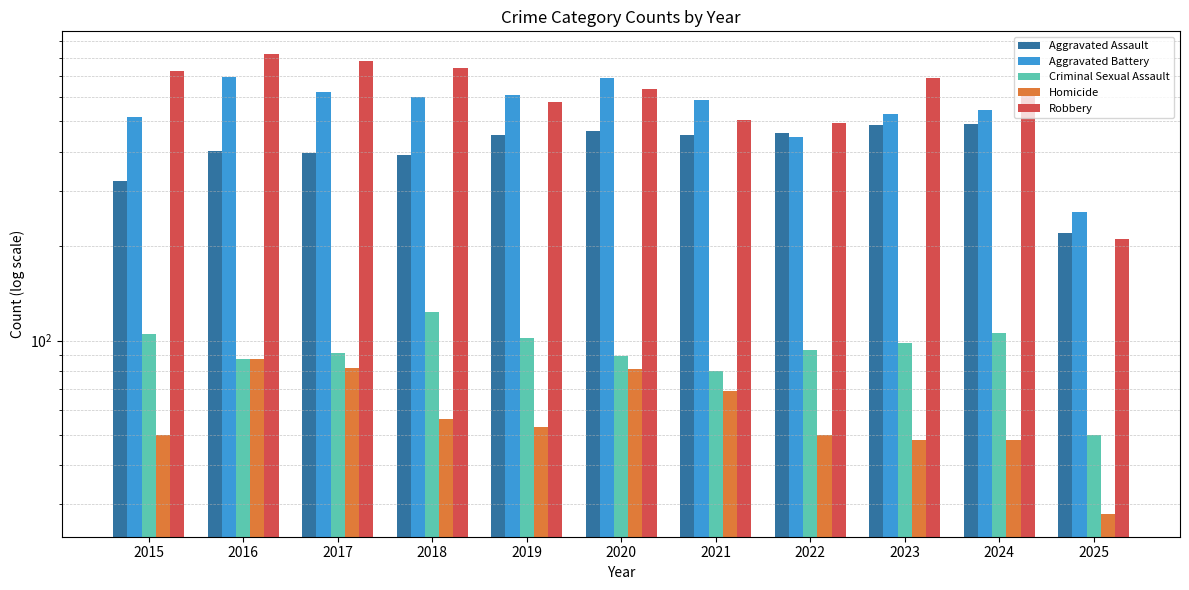

At which label is Criminal Sexual Assault closest to 86?

2016